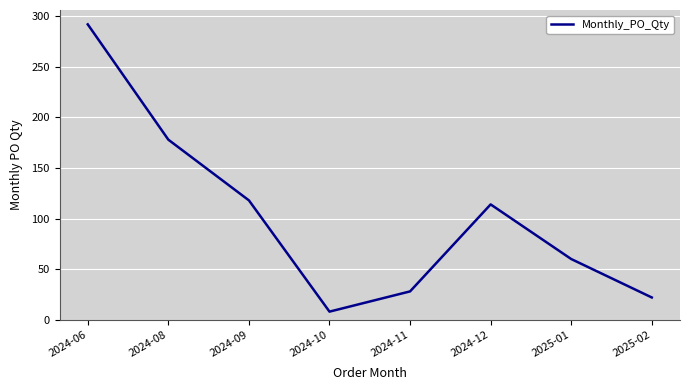

What value does the data have at 2024-06?

292